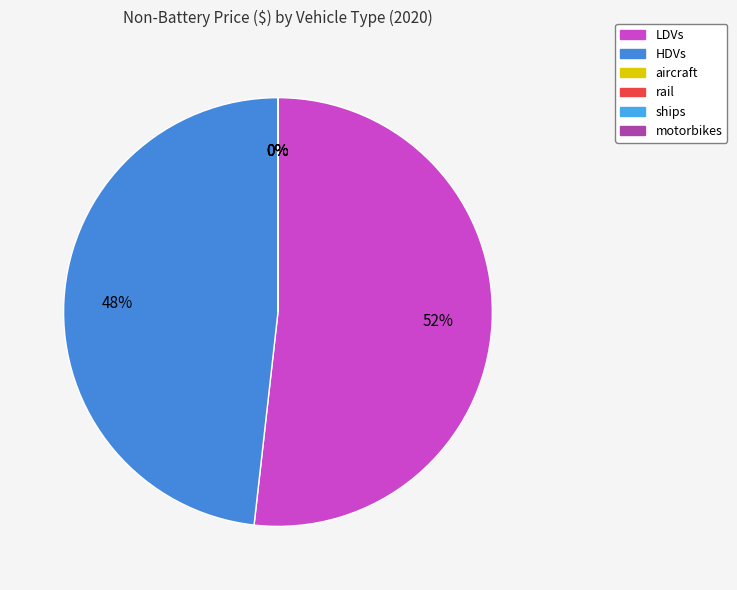

Does LDVs represent more than half of the total?

Yes